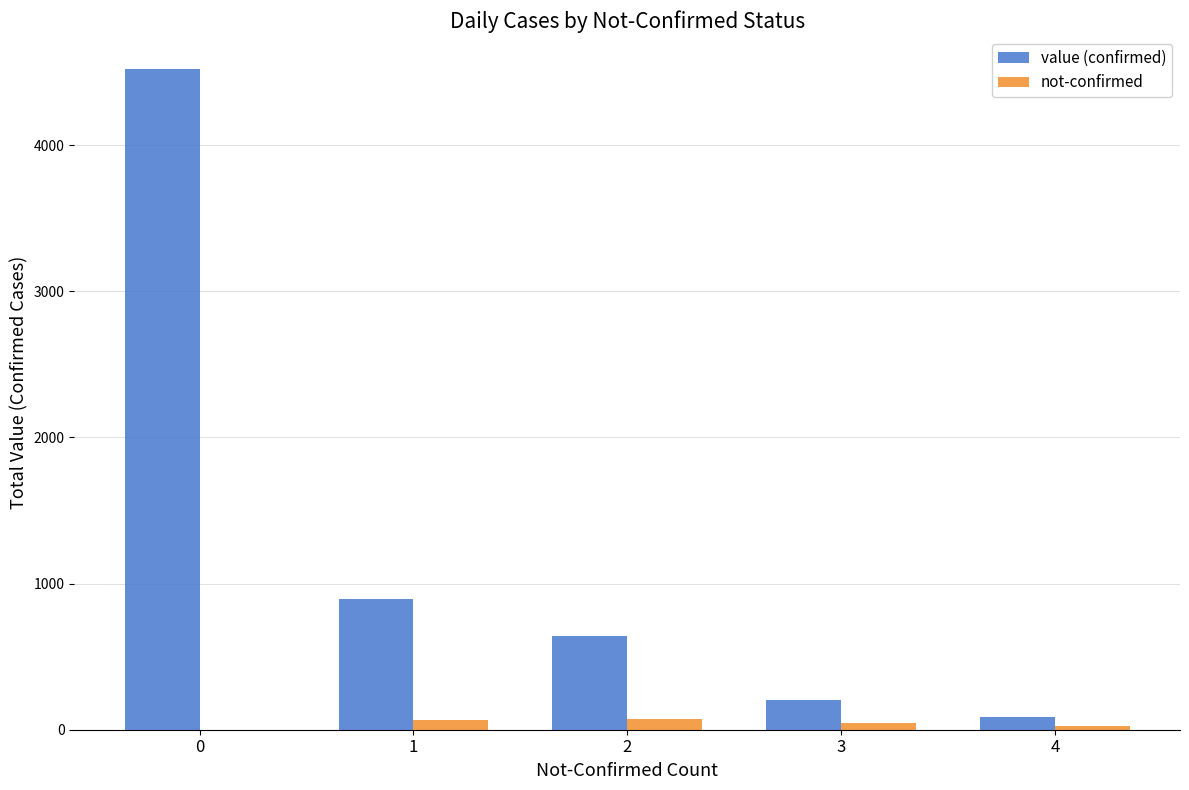

What is the difference between the value (confirmed) values at 0 and 4?

4434